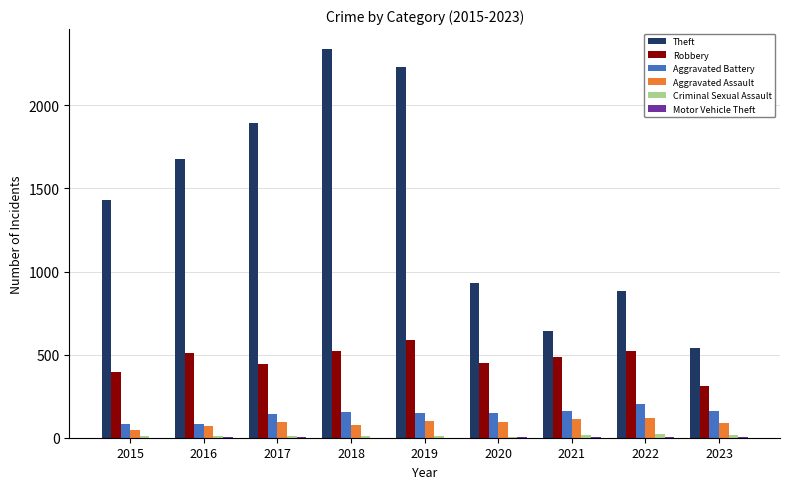

Is it true that Robbery equals 205 at 2019?

False